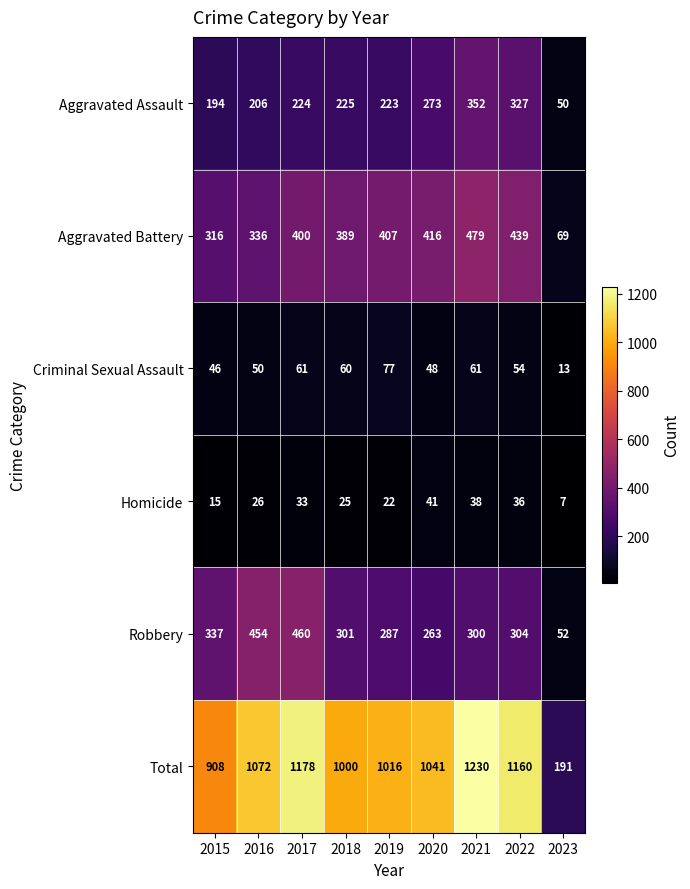

What is the average value of the Criminal Sexual Assault series?

52